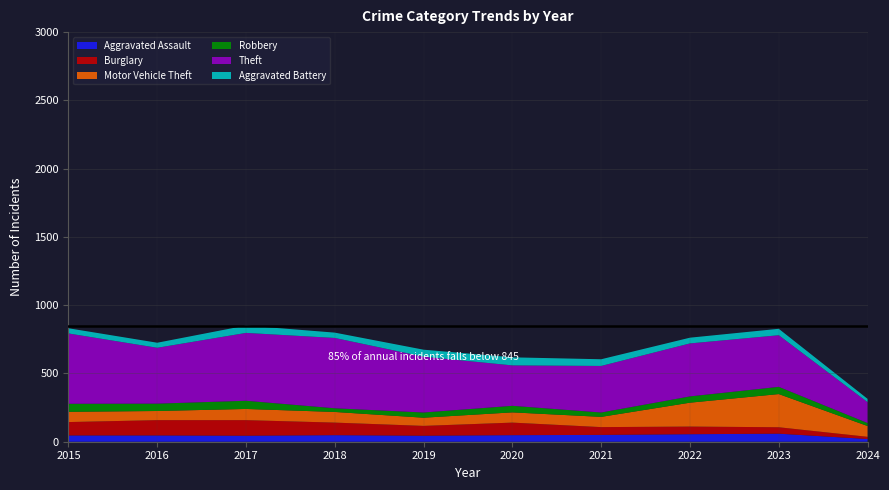

Reading left to right, extract all data points from this chart.

Aggravated Assault: 2015=46	2016=46	2017=44	2018=48	2019=44	2020=48	2021=50	2022=55	2023=59	2024=20
Burglary: 2015=98	2016=112	2017=114	2018=92	2019=72	2020=92	2021=57	2022=56	2023=47	2024=16
Motor Vehicle Theft: 2015=75	2016=67	2017=82	2018=78	2019=60	2020=75	2021=75	2022=175	2023=243	2024=79
Robbery: 2015=59	2016=54	2017=60	2018=27	2019=38	2020=48	2021=32	2022=46	2023=53	2024=22
Theft: 2015=515	2016=409	2017=497	2018=515	2019=409	2020=296	2021=341	2022=388	2023=378	2024=153
Aggravated Battery: 2015=38	2016=37	2017=54	2018=39	2019=51	2020=59	2021=49	2022=42	2023=47	2024=24